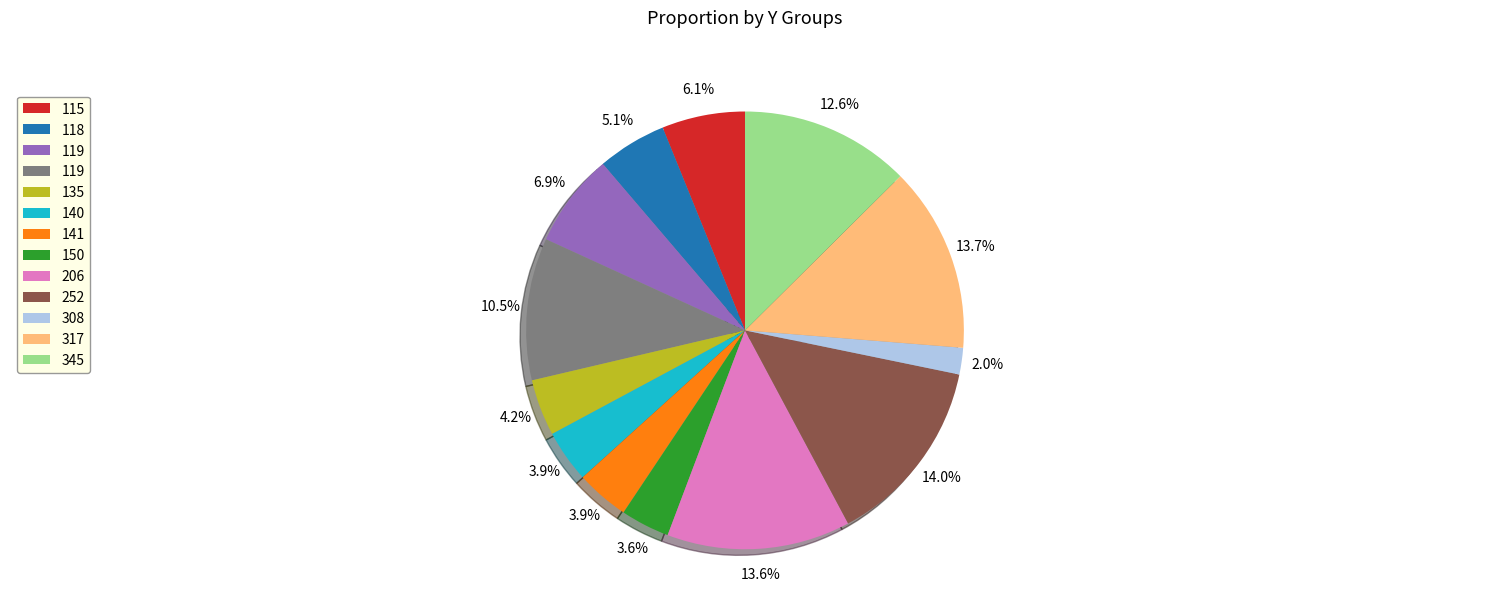

Is there any slice that represents more than half of the pie?

No